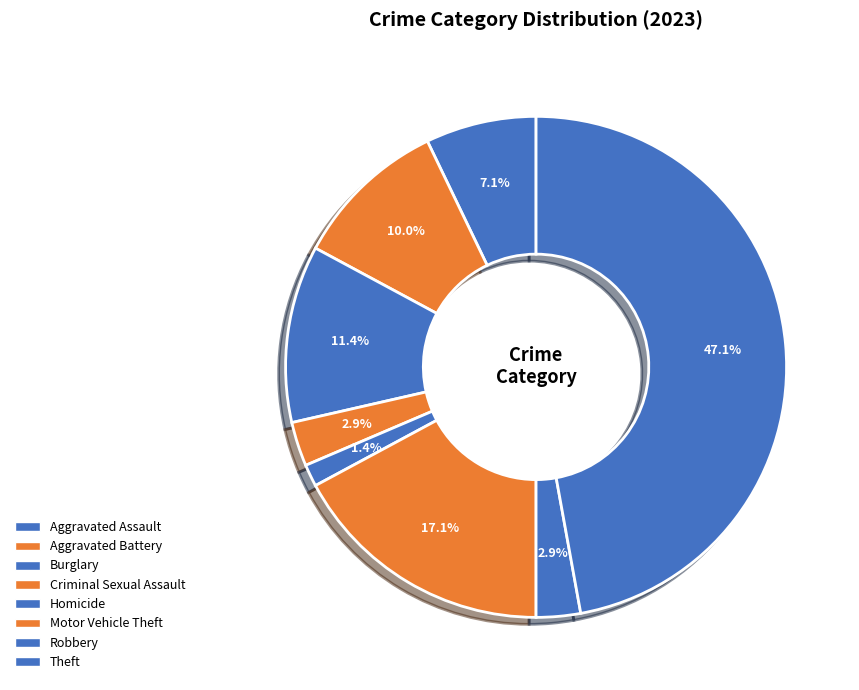

How many slices are in this pie chart?

8